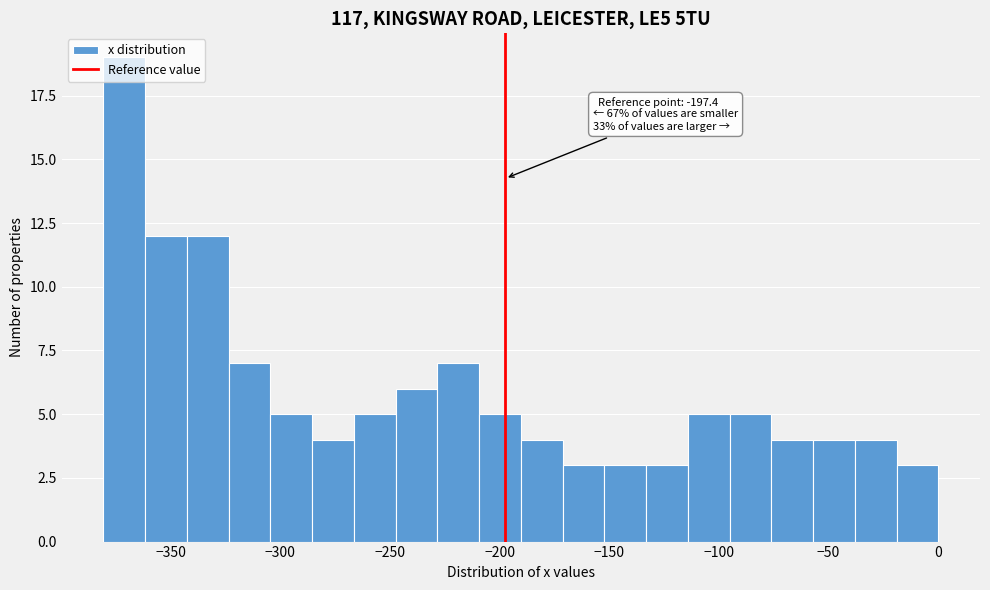

Read against the x-axis, roughly where is the centre of the tallest bar?

-370